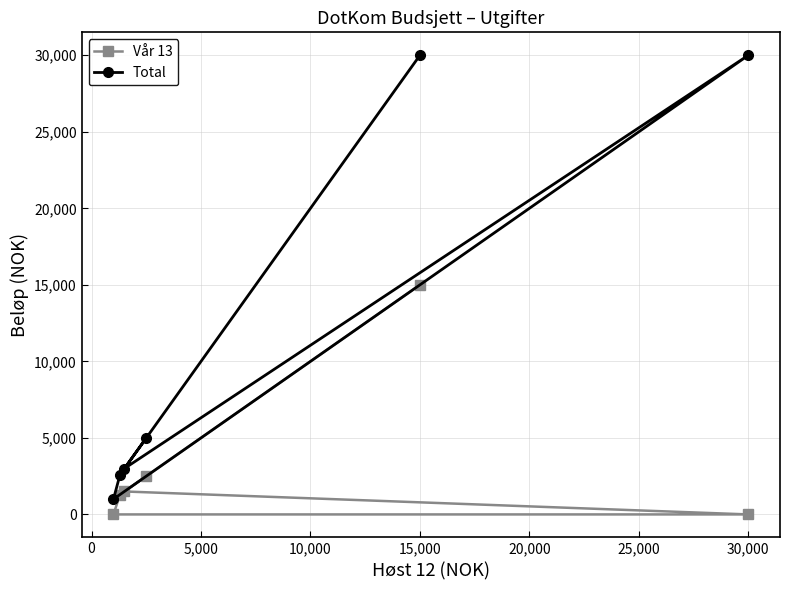

True or false: Total and Vår 13 intersect in this chart.

False